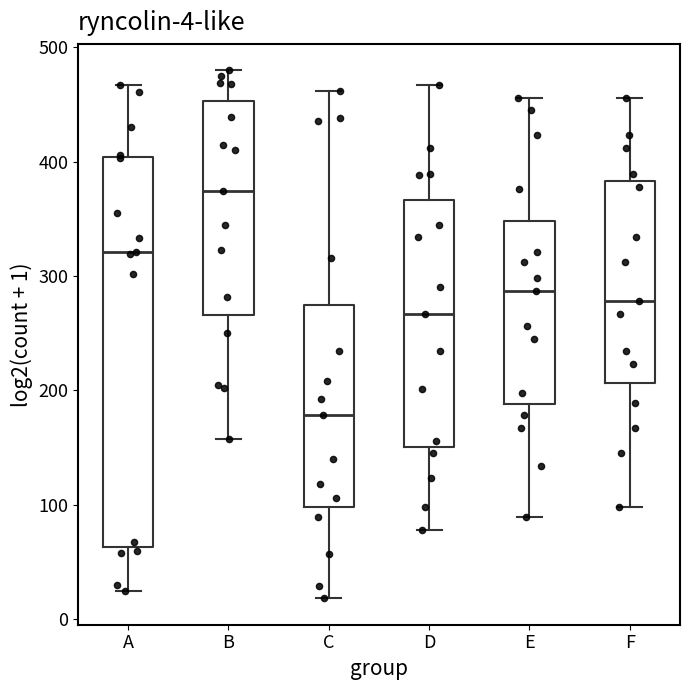

Which box has the highest median line?

B